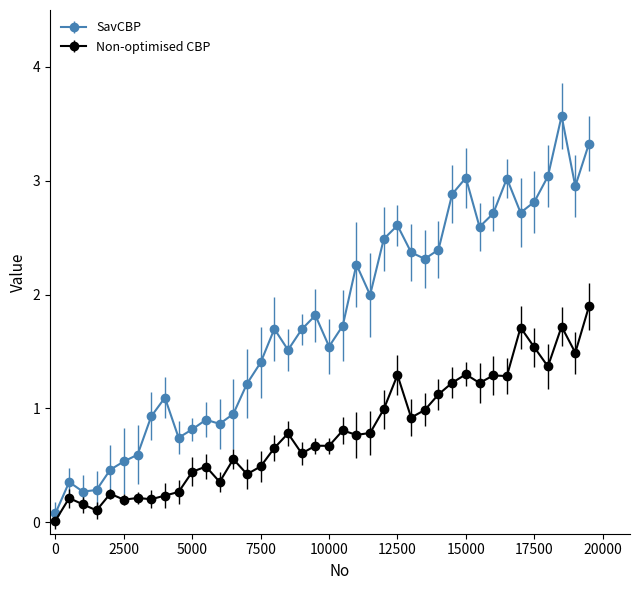

What is the sum of all SavCBP values?

70.6